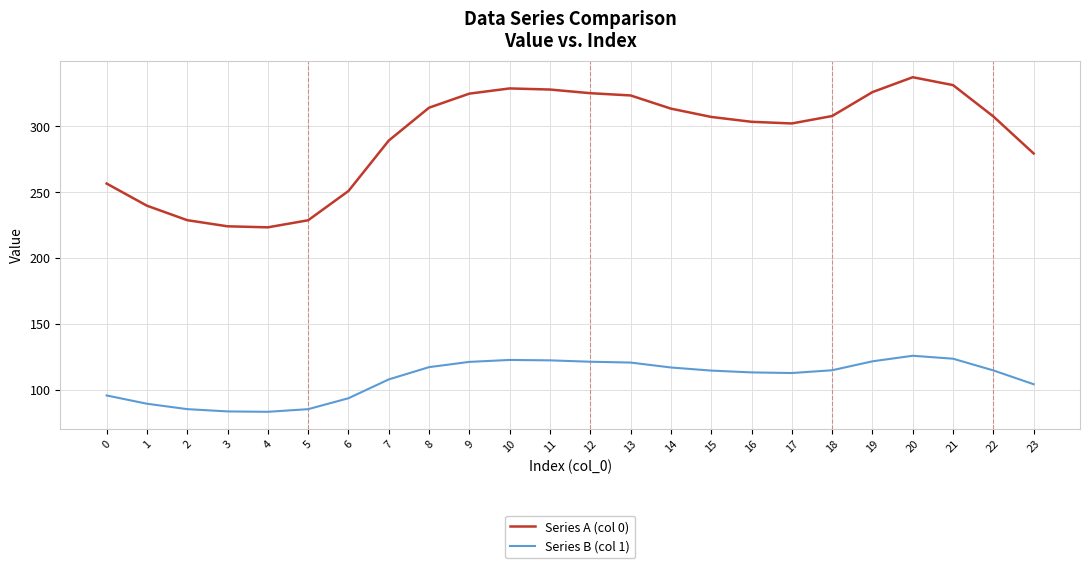

What is the sum of the Series B (col 1) values at 15 and 11?

237.0